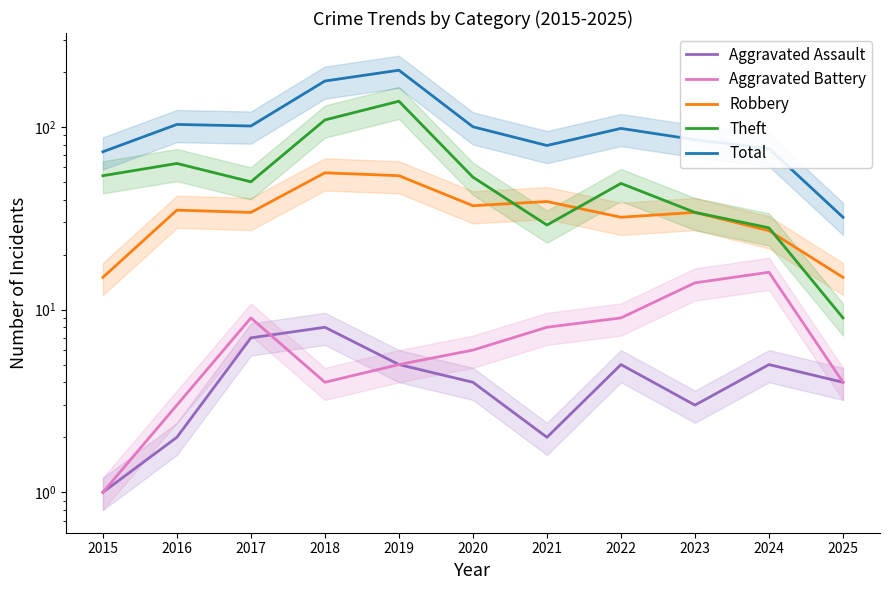

What is the value of the Total point at the 11th from the left?

32